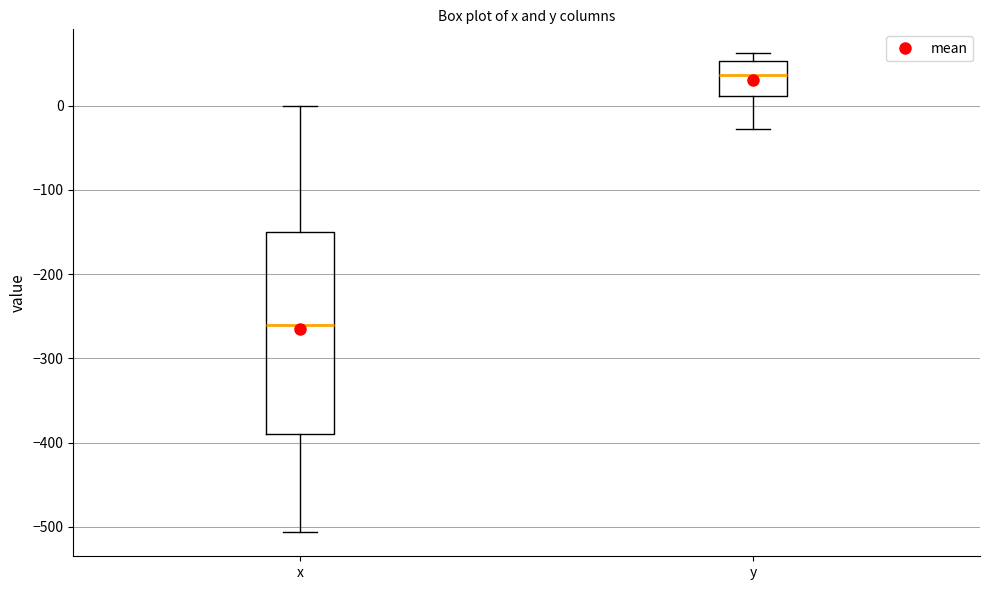

Comparing the boxes themselves (not the whiskers), which one is the tallest?

x